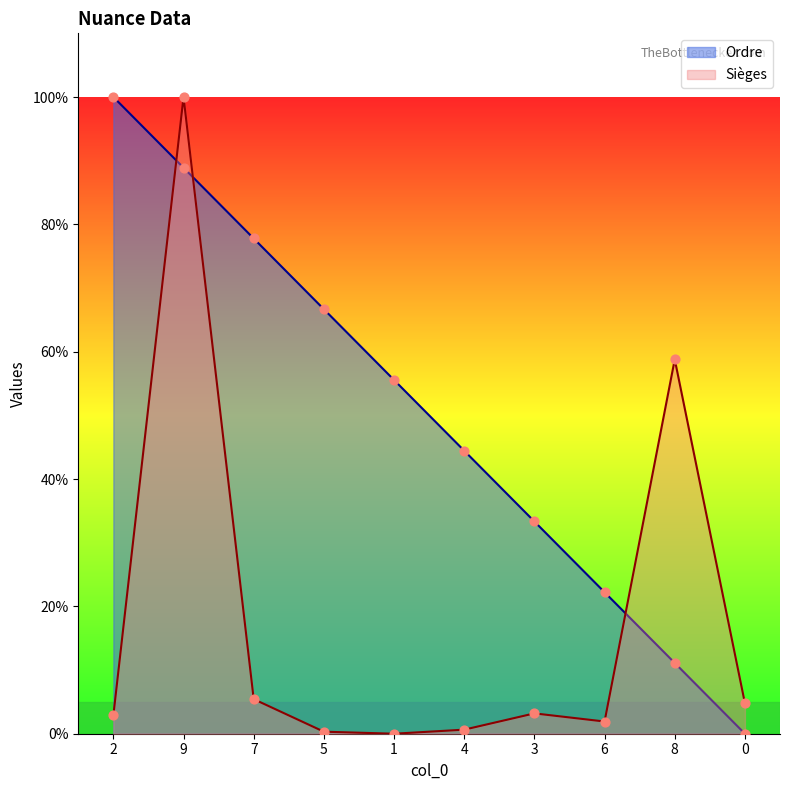

Is the value of Ordre at 4 greater than the value of Sièges at 6?

Yes